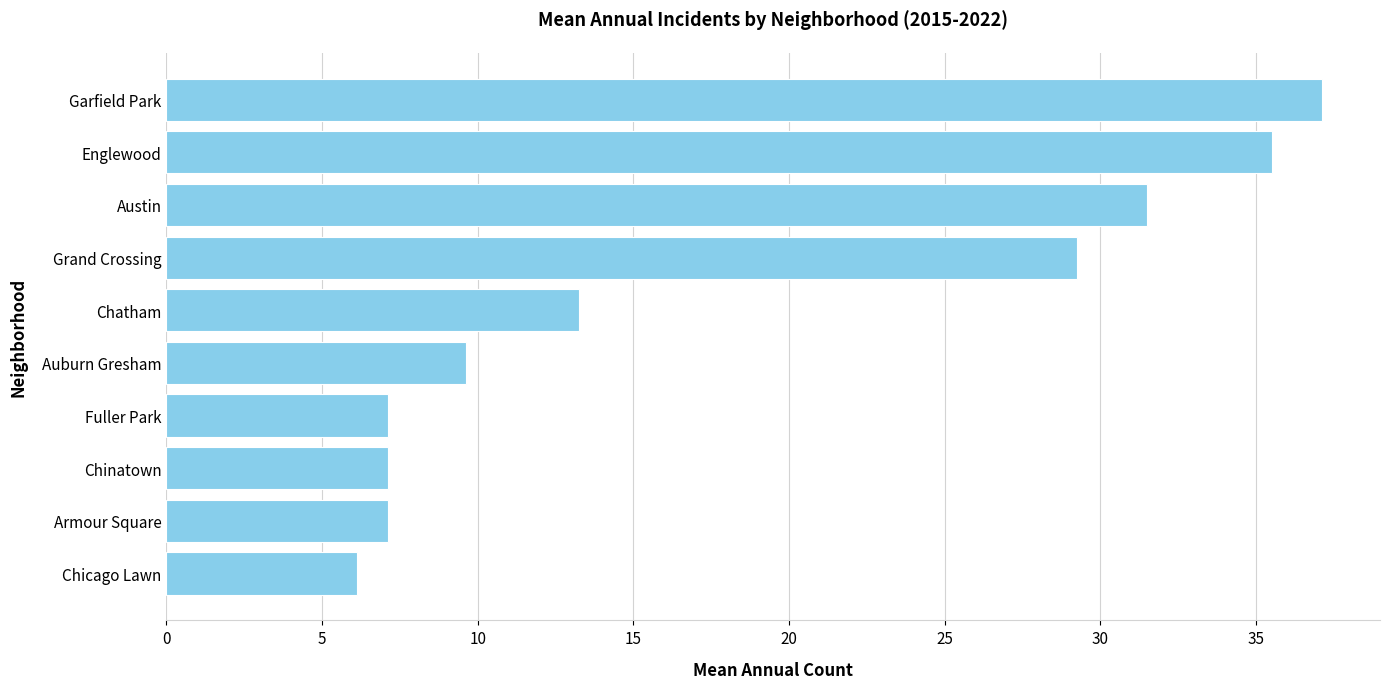

What is the smallest value displayed?

6.1